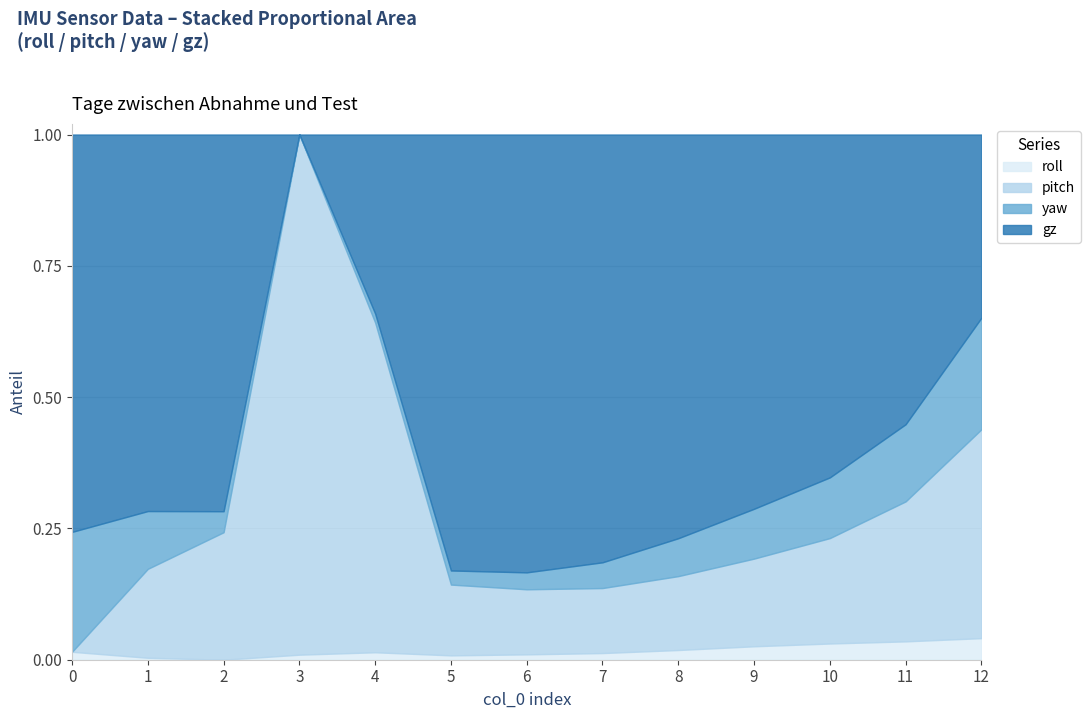

What is the sum of the yaw values at 11 and 12?

-118.5